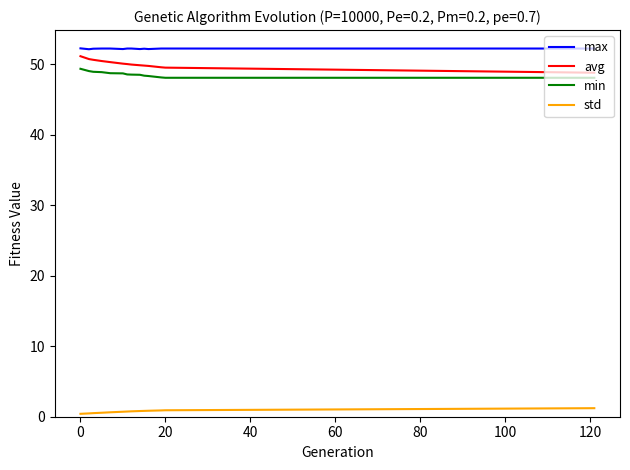

What are all the series names shown in the legend?

max, avg, min, std